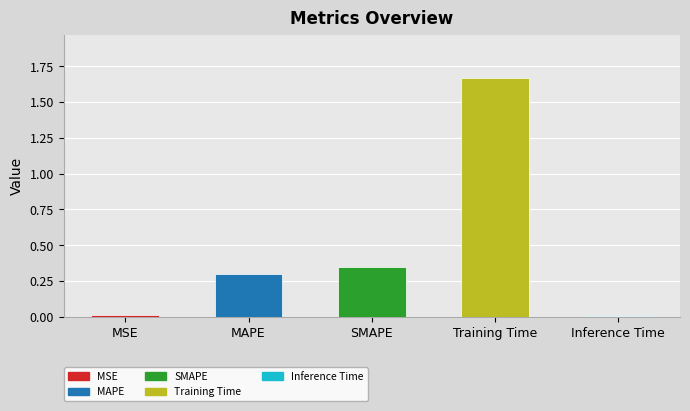

The chart shows a value of 0.0 at MSE. True or false?

True